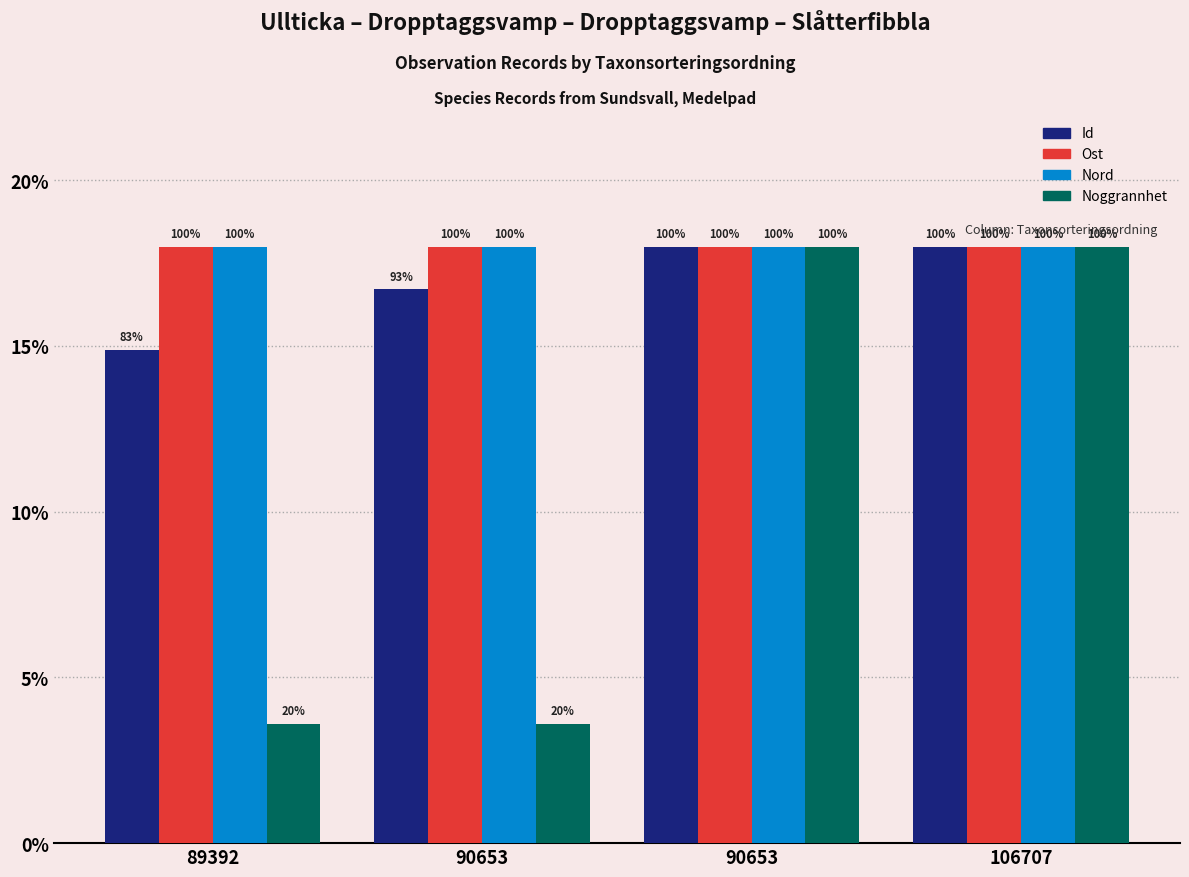

True or false: Ost has a value of 25.9 at 90653.

False